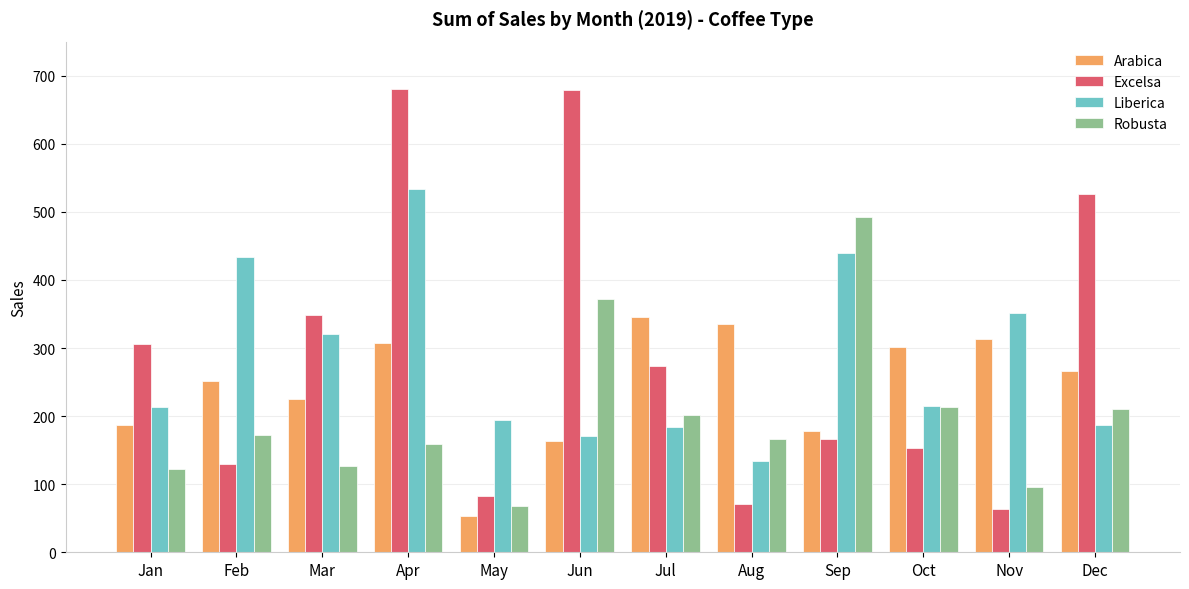

Which series has the largest range (max minus min)?

Excelsa